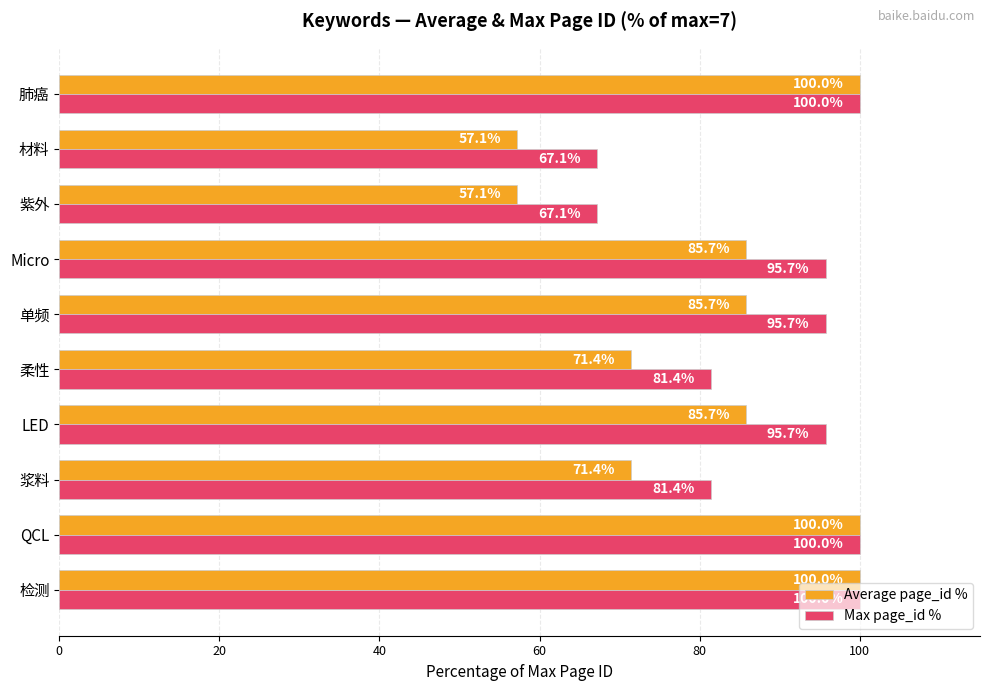

Which series changed the most between QCL and 材料?

Average page_id %